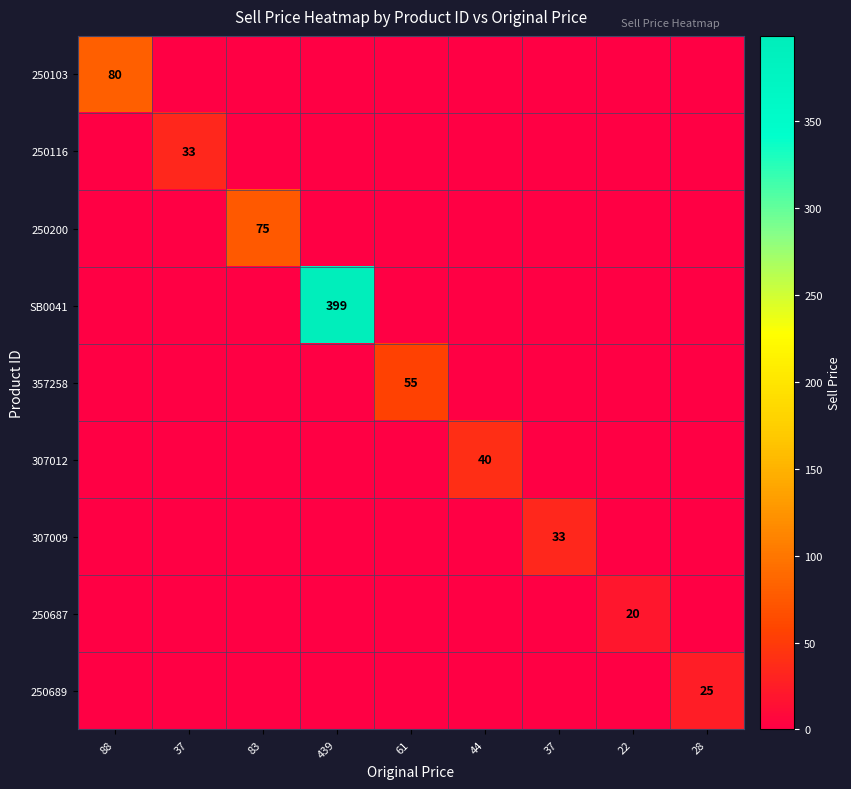

The 250103 series shows -25 at 22. True or false?

False